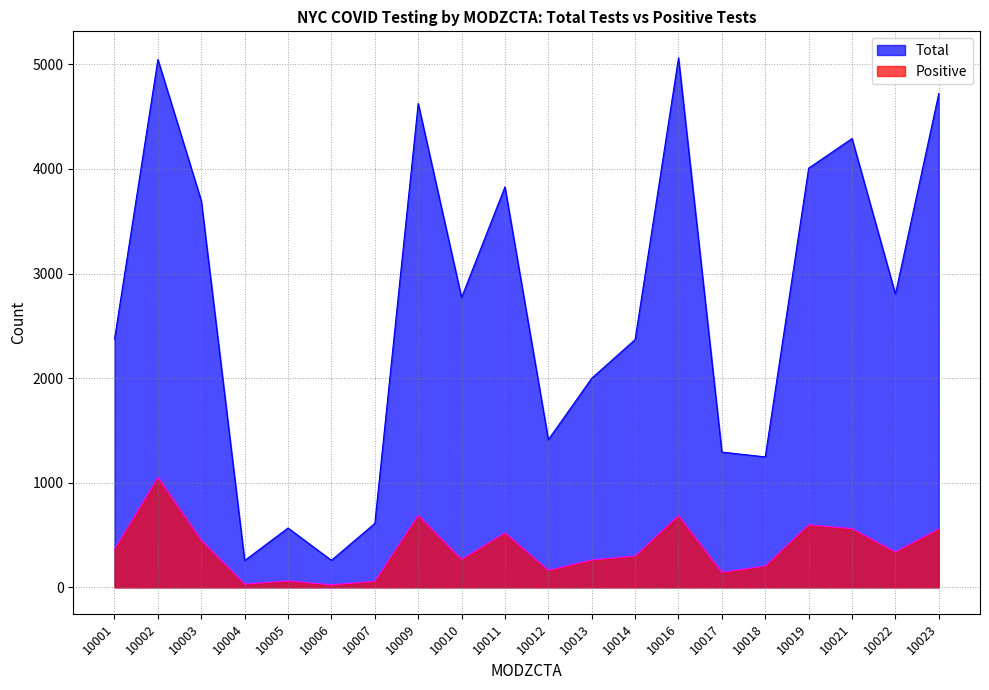

Between 10004 and 10013, which series saw the biggest shift?

Total